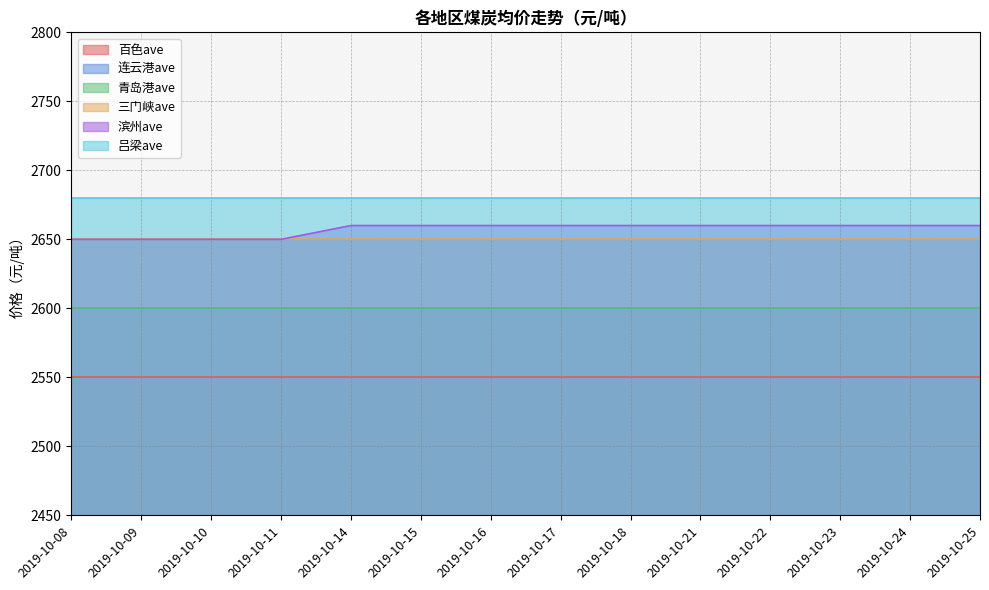

True or false: 连云港ave has a value of 2600 at 2019-10-24.

True